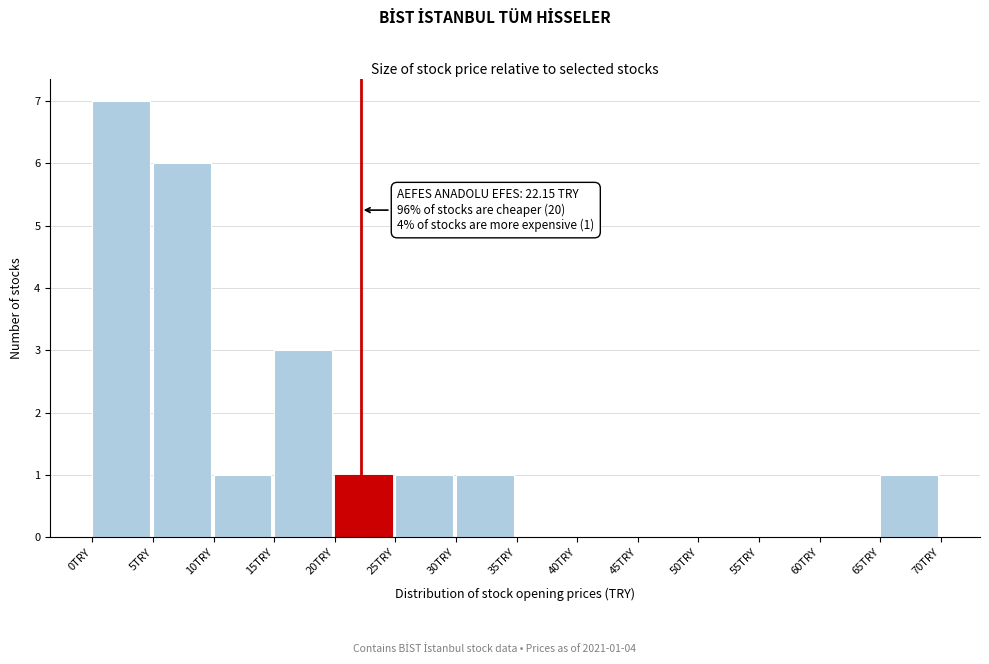

Over which range of the x-axis is the bar tallest?

0 to 5